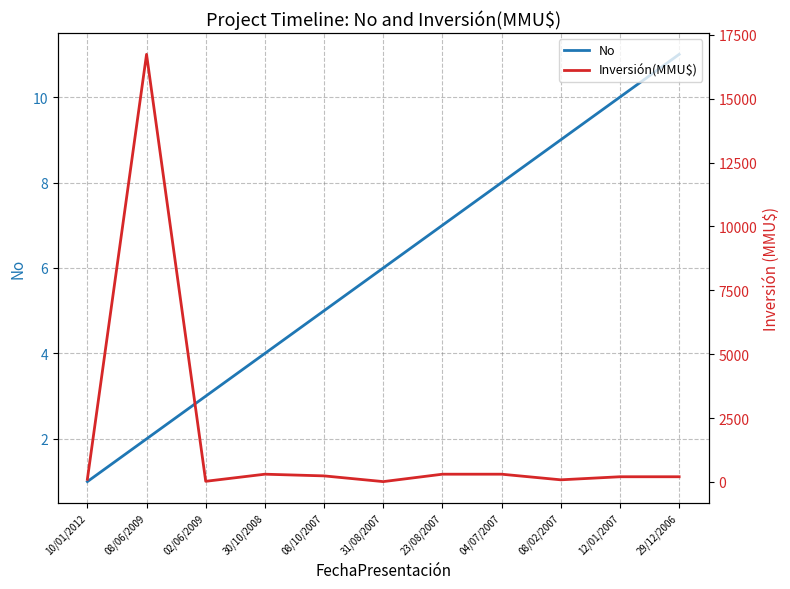

Reading left to right, what are all the values shown in this chart?

No: 10/01/2012=1	08/06/2009=2	02/06/2009=3	30/10/2008=4	08/10/2007=5	31/08/2007=6	23/08/2007=7	04/07/2007=8	08/02/2007=9	12/01/2007=10	29/12/2006=11
Inversión(MMU$): 10/01/2012=100	08/06/2009=16736	02/06/2009=22	30/10/2008=300	08/10/2007=234	31/08/2007=10	23/08/2007=300	04/07/2007=300	08/02/2007=80	12/01/2007=200	29/12/2006=200